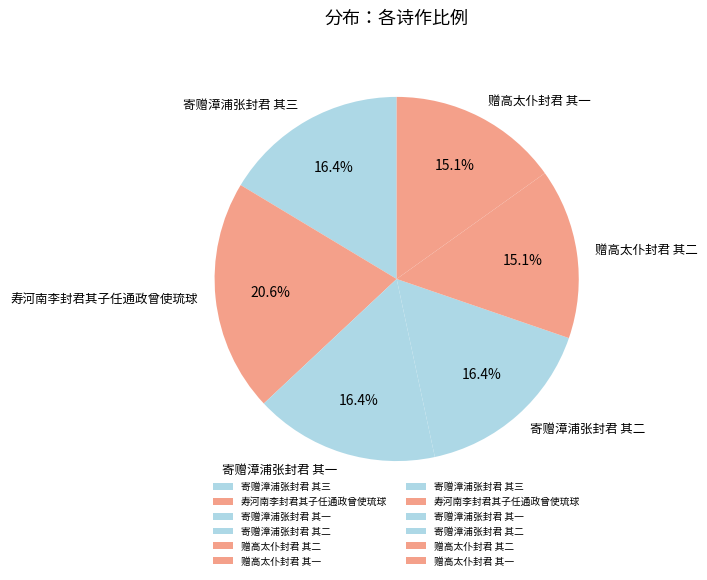

Approximately how many times larger is the value at 赠高太仆封君 其一 compared to 寿河南李封君其子任通政曾使琉球?

0.7